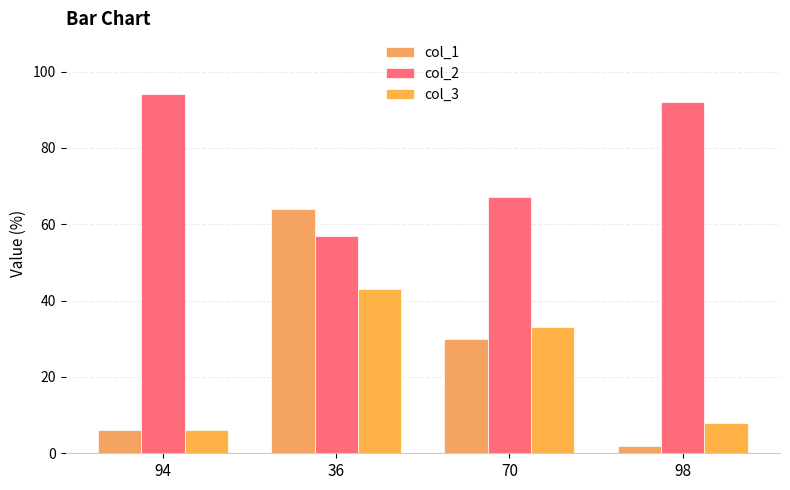

At which category does the chart reach its peak across all series?

94